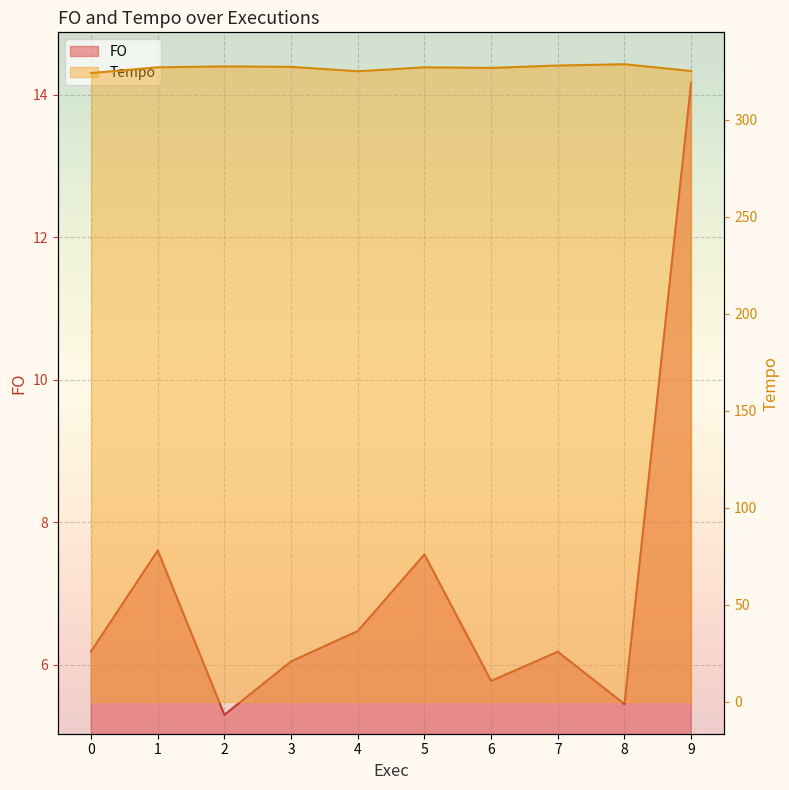

True or false: Tempo and FO intersect in this chart.

False